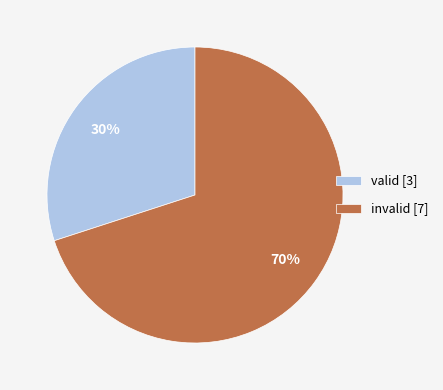

Between valid [3] and invalid [7], which is larger?

invalid [7]